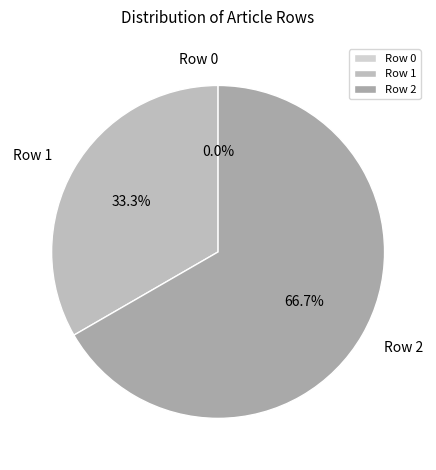

To the nearest percent, what portion does Row 2 represent?

67%